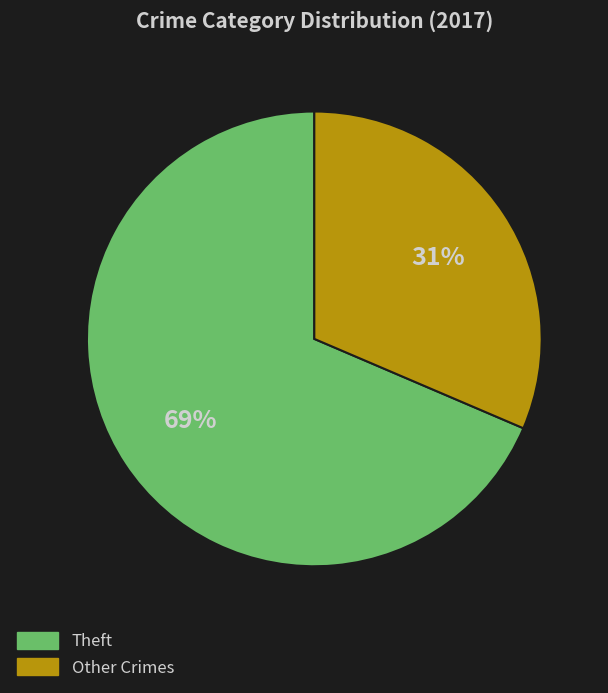

To the nearest percent, what is the average slice percentage?

50%